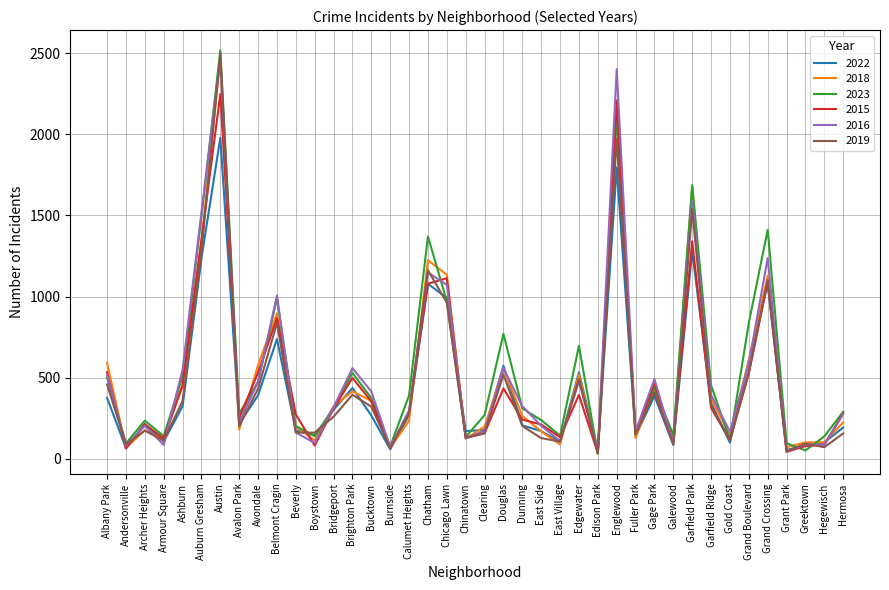

The value of 2018 at Auburn Gresham is 1340. True or false?

True